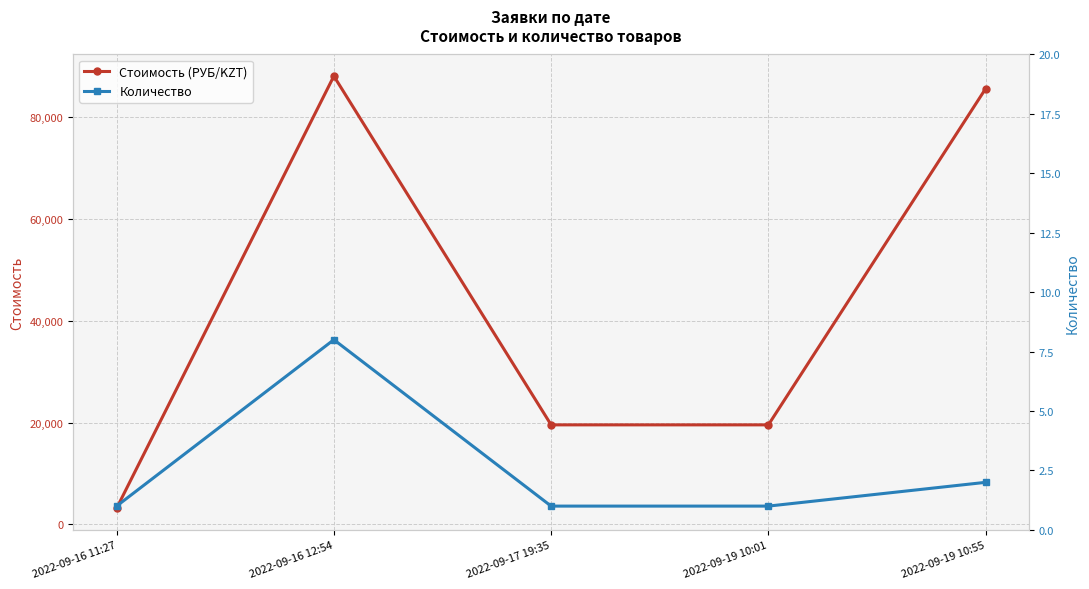

At 2022-09-16 12:54, list the series in order from smallest to largest.

Количество, Стоимость (РУБ/KZT)